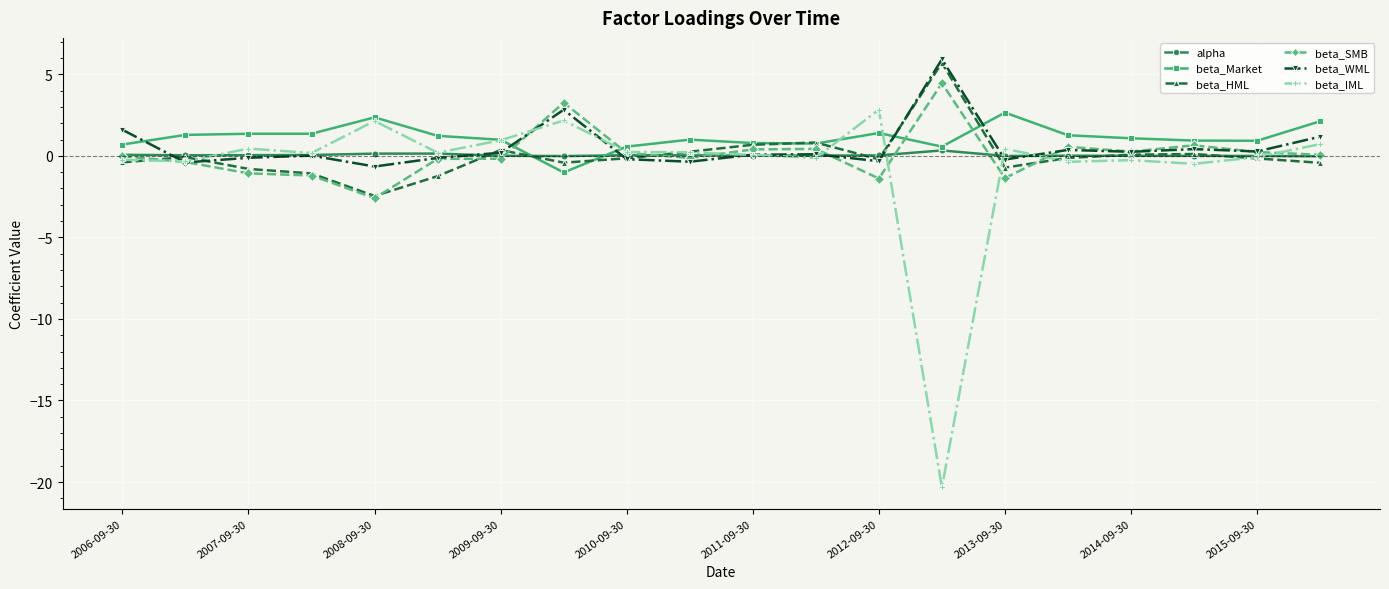

Is this an area chart (filled region under the line)?

No